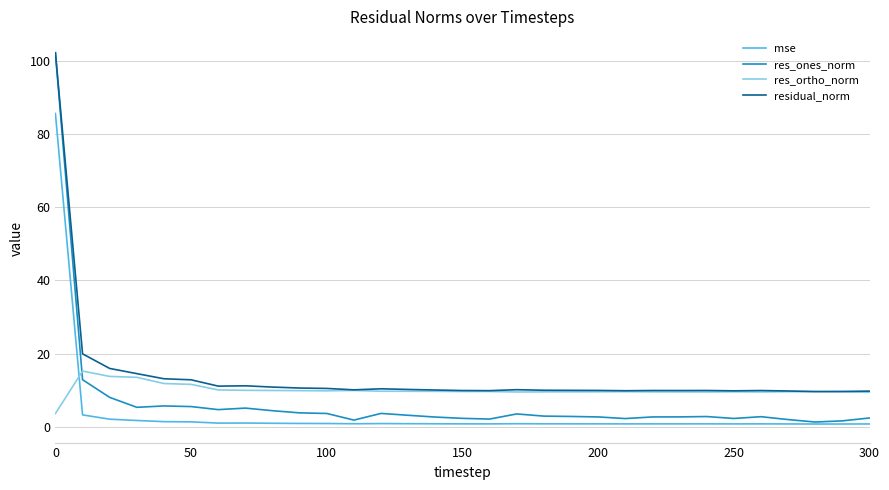

What is the maximum value shown in the chart?

102.2